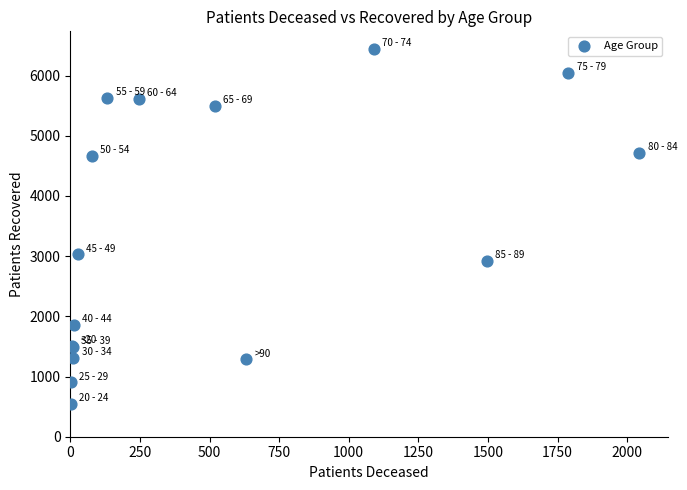

What Y value in the scatter plot is closest to 3495?

3029